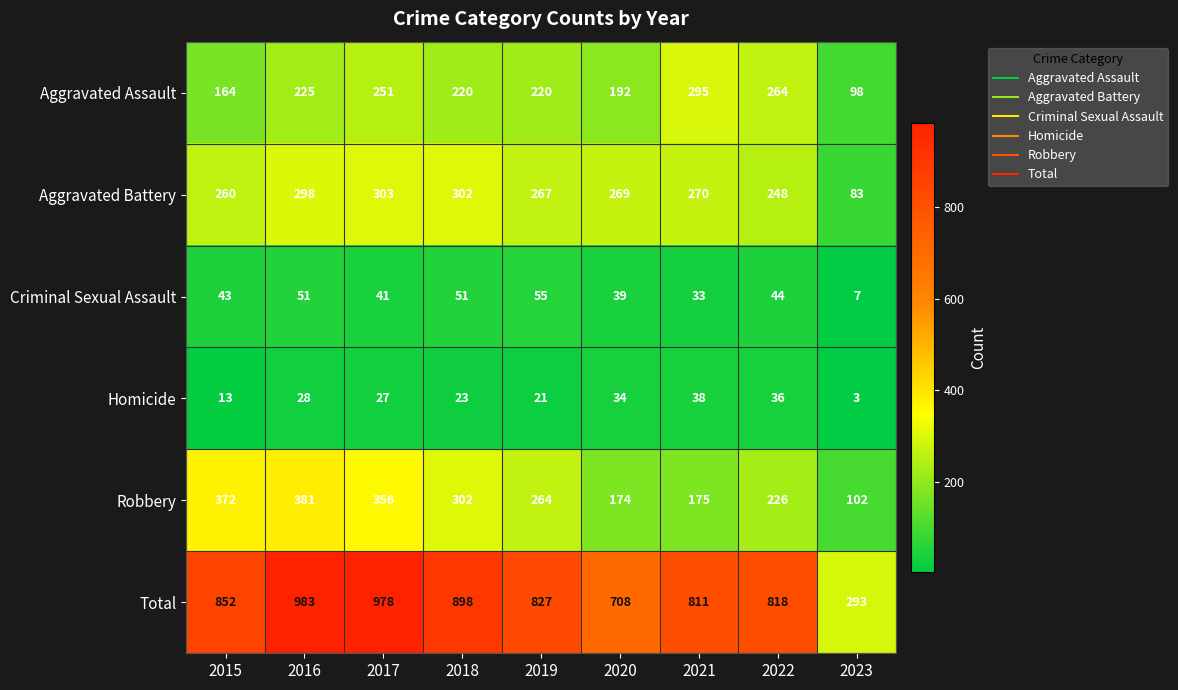

What is the average value of the Aggravated Assault series?

214